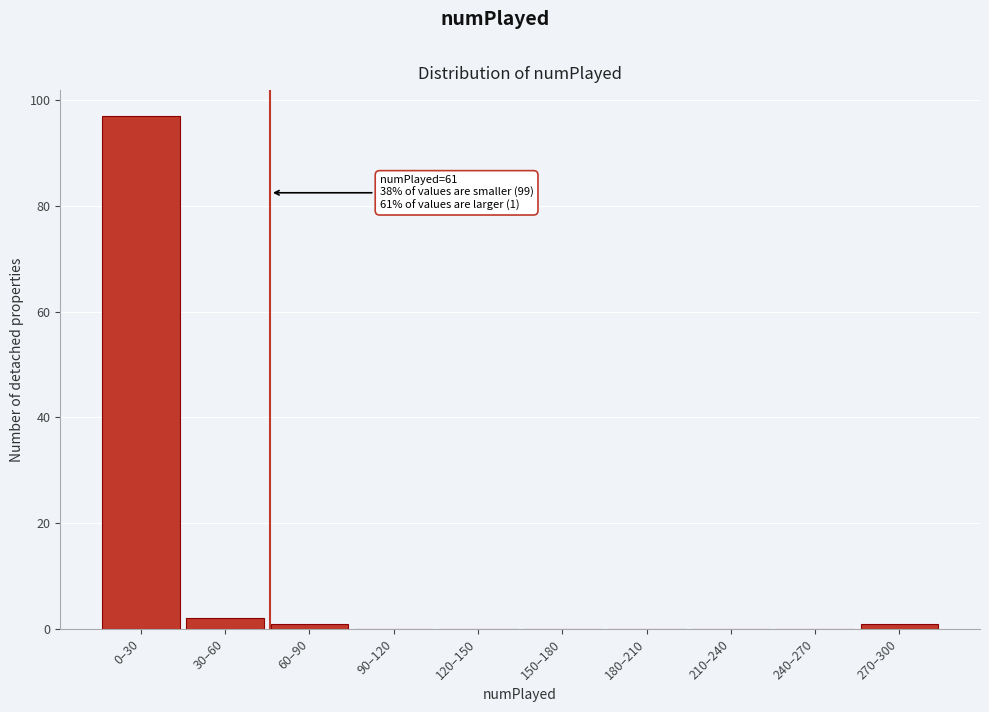

Reading left to right, list all the values displayed in this chart.

0–30=97	30–60=2	60–90=1	90–120=0	120–150=0	150–180=0	180–210=0	210–240=0	240–270=0	270–300=1